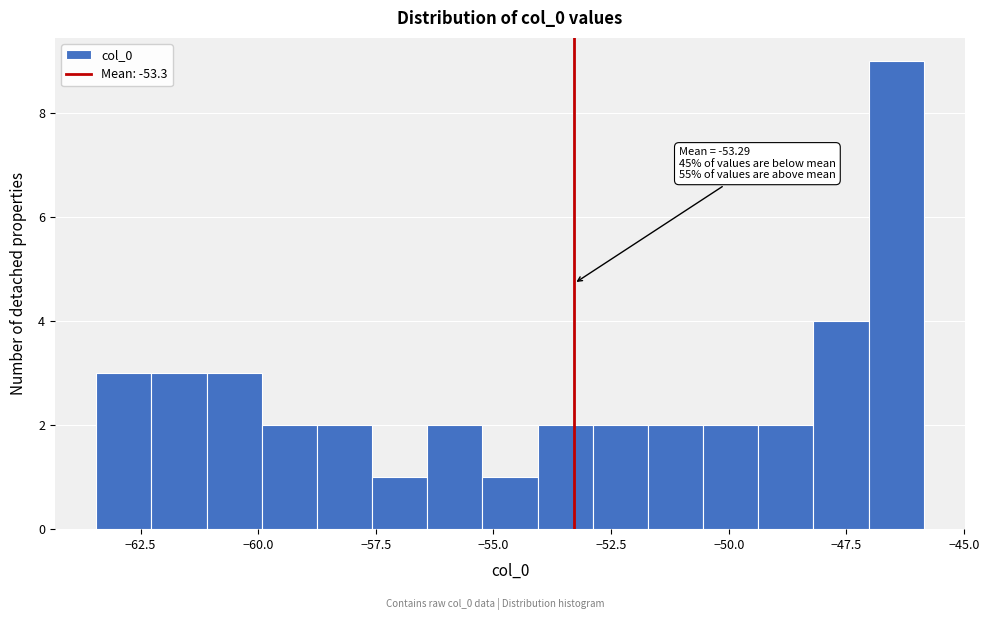

Around what value on the x-axis is the tallest bar? Give the approximate position of its centre, as read against the axis.

-46.5